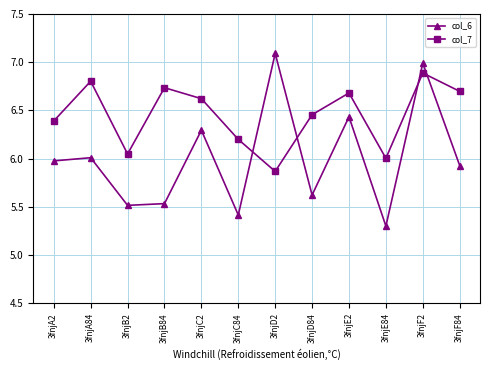

What is the difference between the col_7 values at 3fnjA2 and 3fnjE2?

0.3